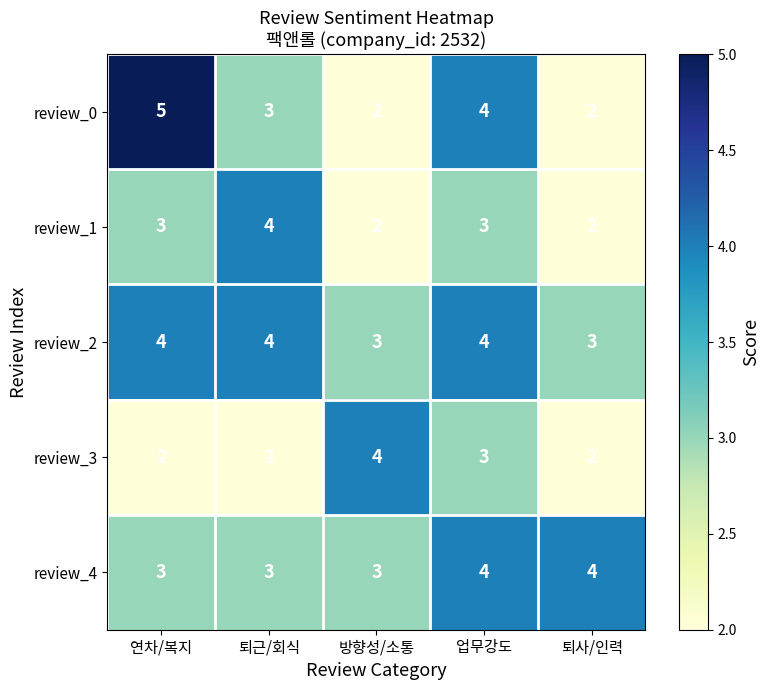

Which series has the largest total across all categories?

review_2